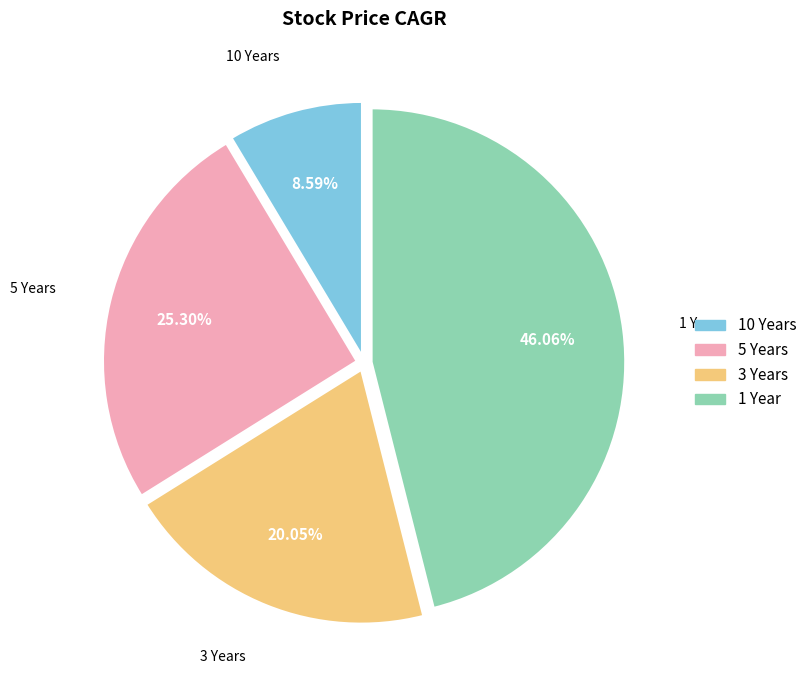

To the nearest percent, what portion does 1 Year represent?

46%